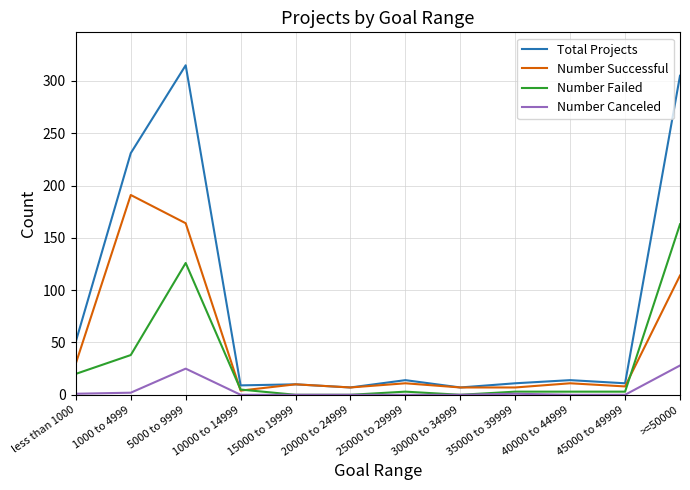

Which label corresponds to the largest value in the chart?

5000 to 9999